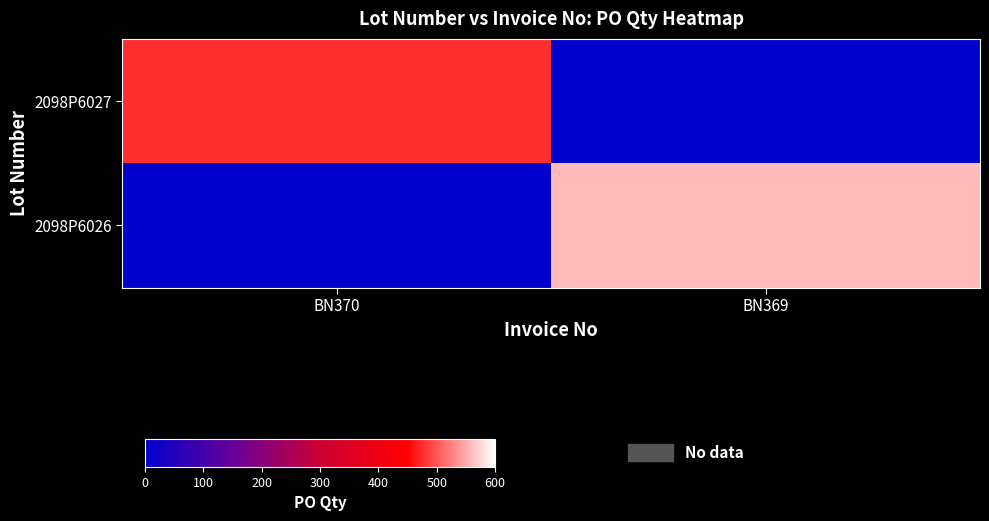

Rank the series at BN370 from lowest to highest value.

2098P6026, 2098P6027